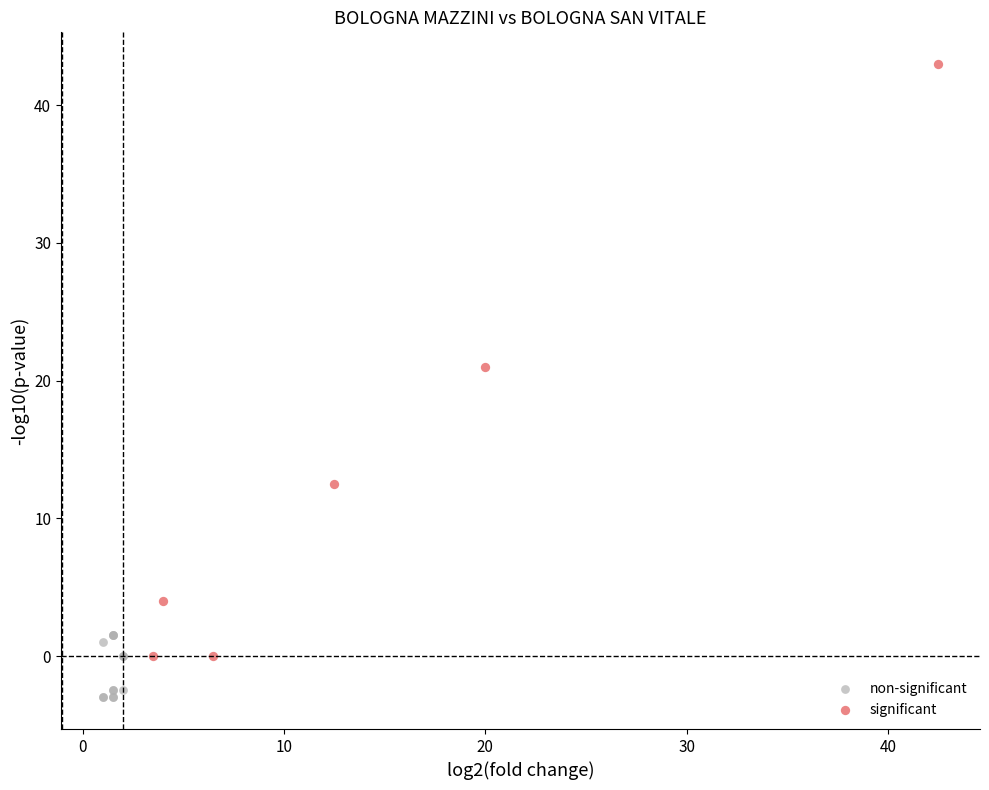

Which series contains the lowest Y value?

non-significant